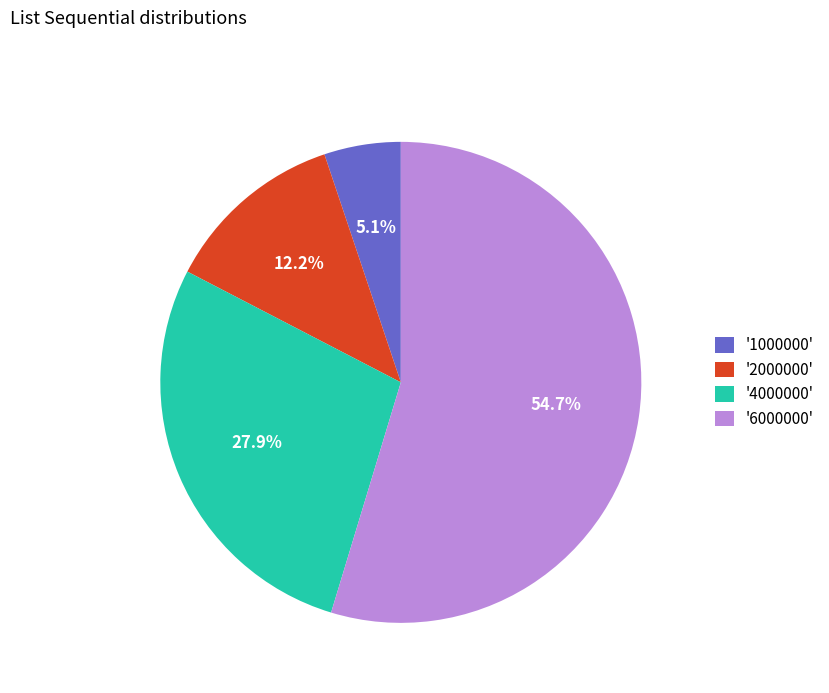

Combined, do '1000000' and '6000000' account for over 50%?

Yes